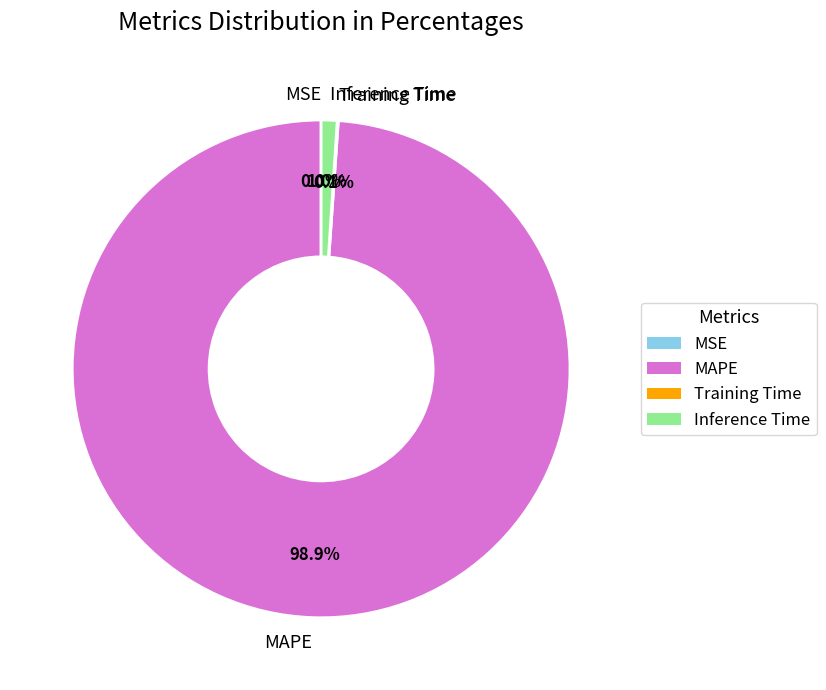

Is there a majority slice in this chart?

Yes